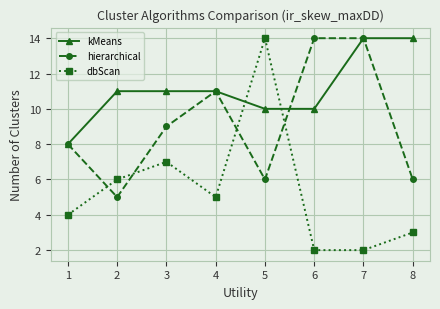

How many series are shown in this chart?

3